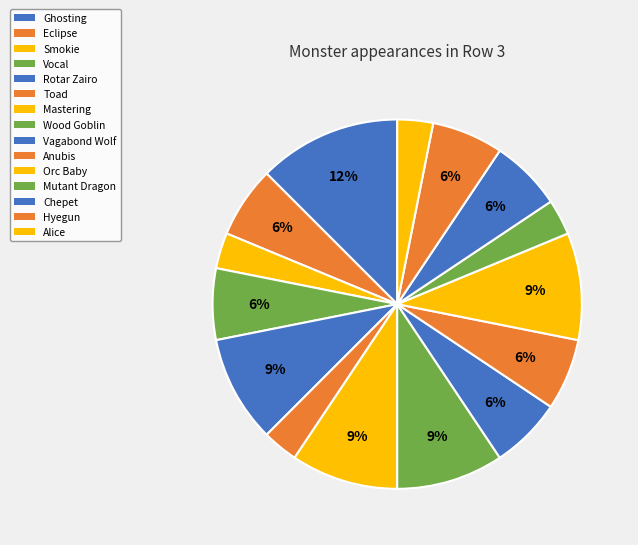

To the nearest percent, what is the difference between the Ghosting and Hyegun slice percentages?

6%